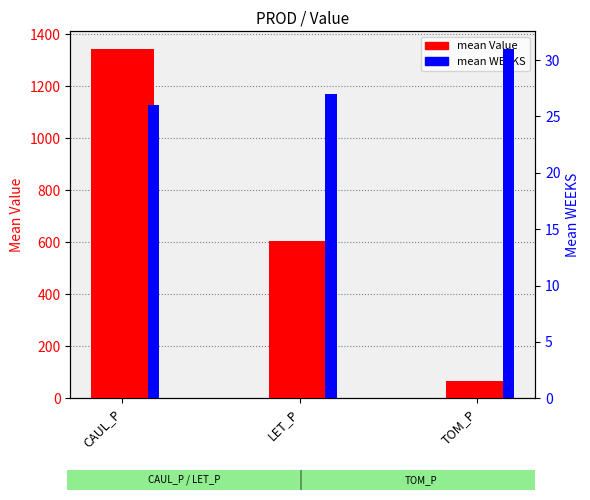

The value of mean Value at CAUL_P is 2194.9. True or false?

False